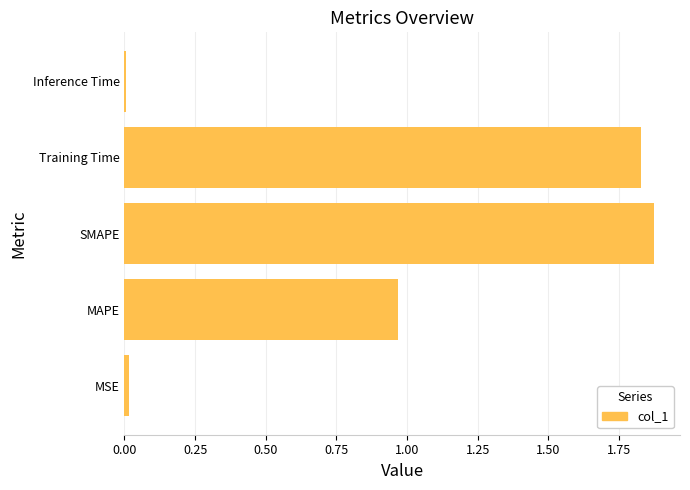

Which category has the highest value across all series?

SMAPE